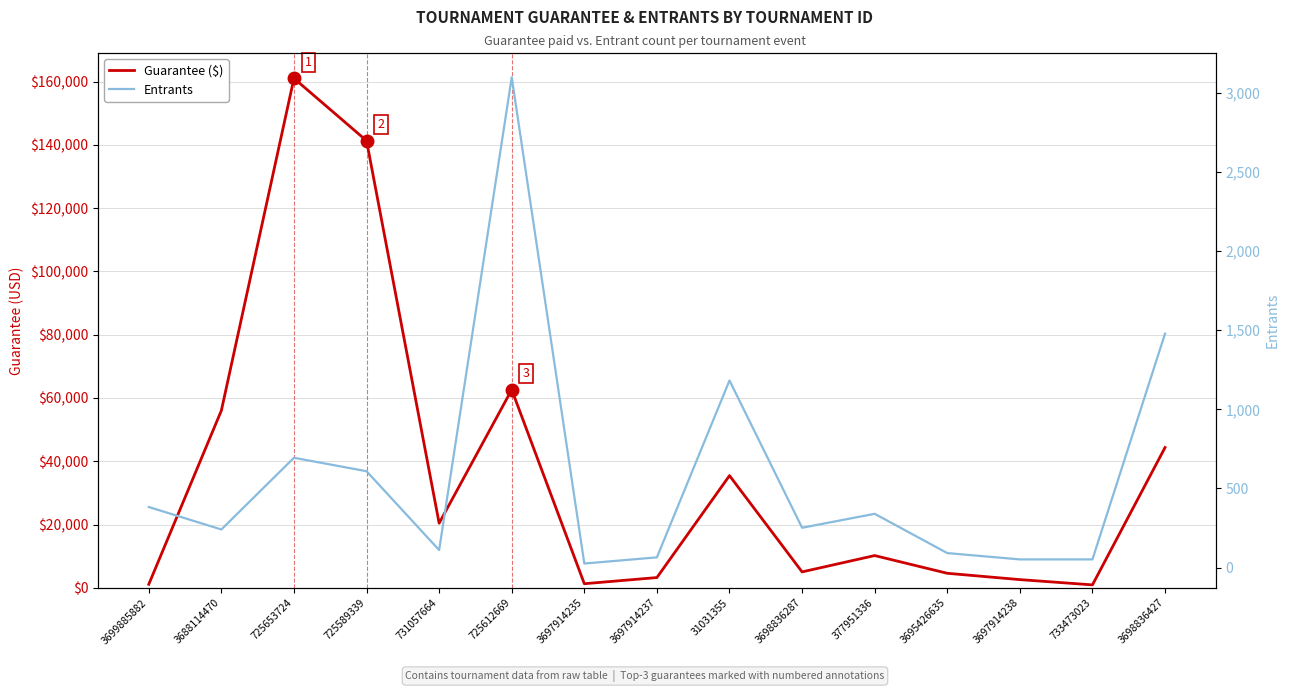

What are all the series names shown in the legend?

Guarantee ($), Entrants